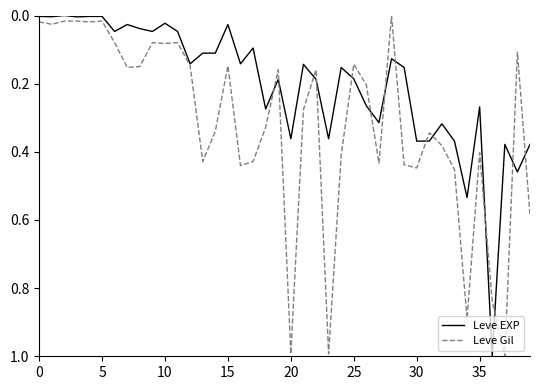

What is the greatest value displayed?

1.0